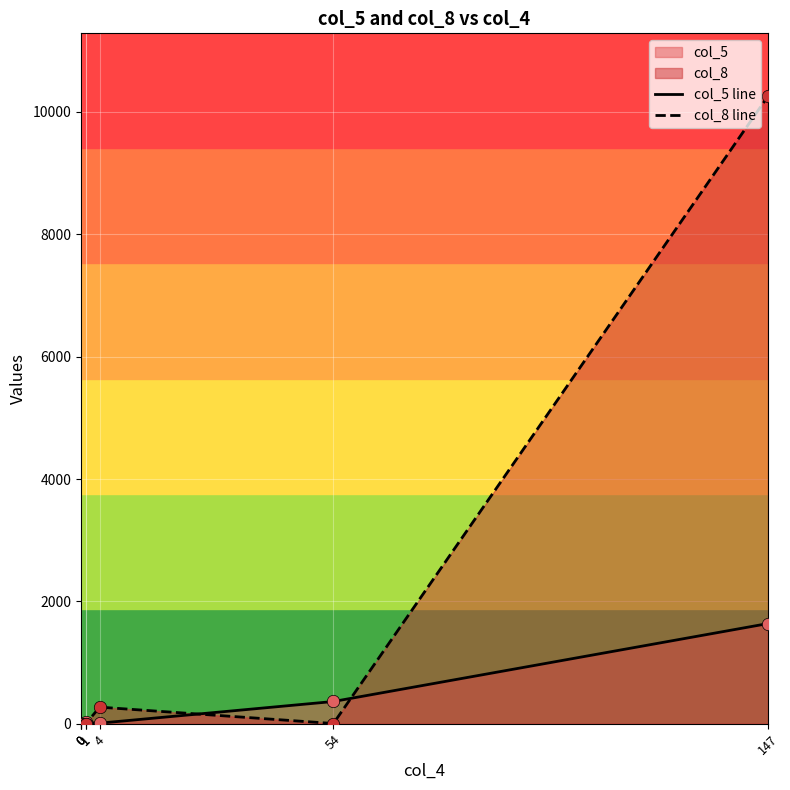

What are all the series names shown in the legend?

col_5 line, col_8 line